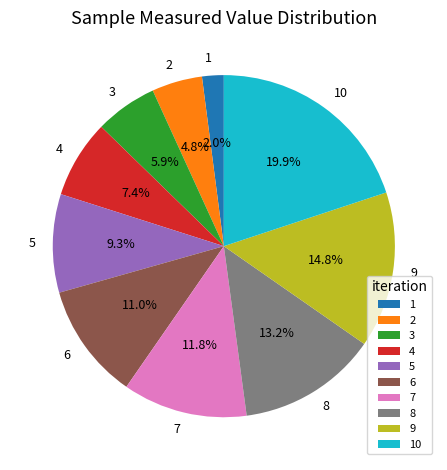

Is there any slice that represents more than half of the pie?

No